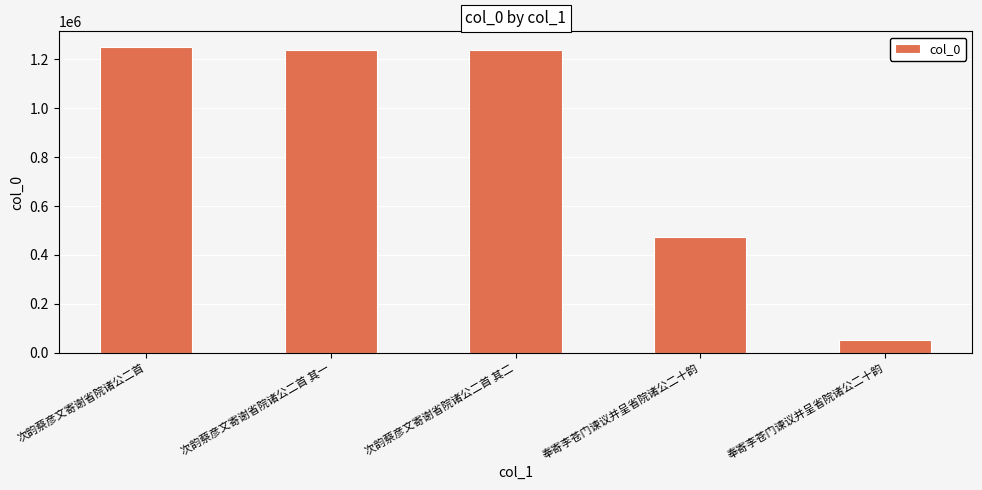

Is it true that the value at 奉寄李苍门谏议并呈省院诸公二十韵 is 161150?

False